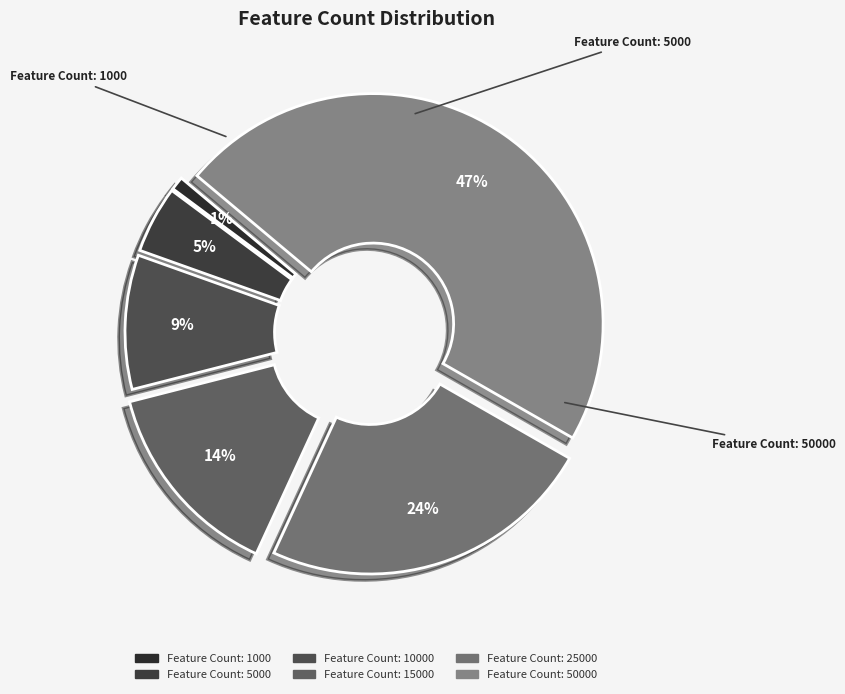

What is the smallest slice in the pie chart?

1000